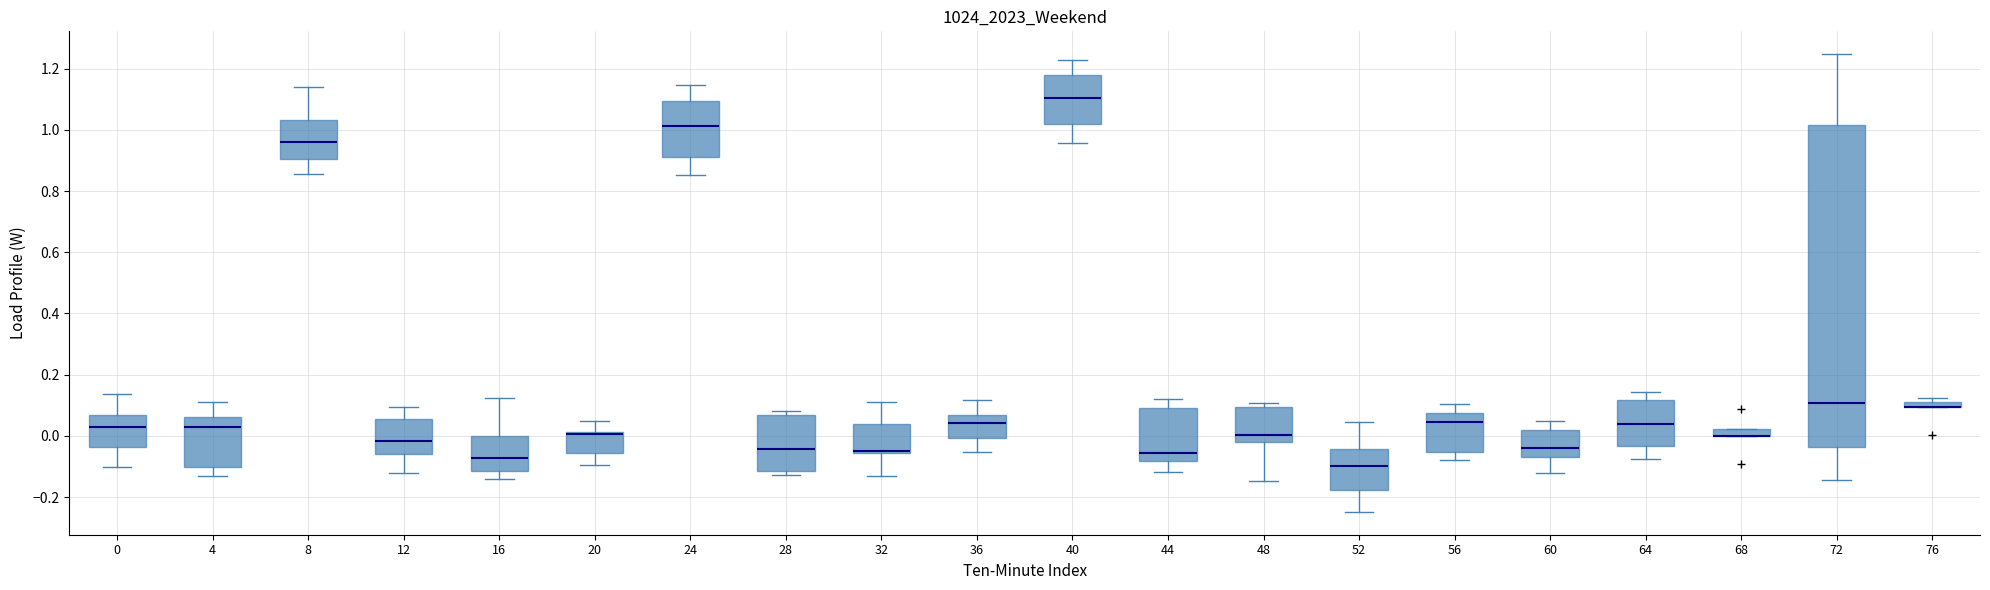

Which box is the tallest, from its lower edge to its upper edge?

72